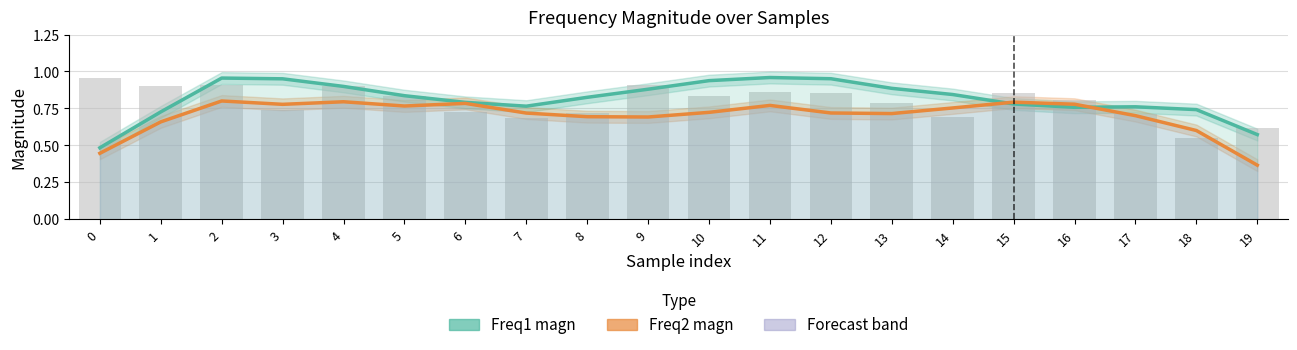

Where is Freq2 magn nearest to the value 0?

19